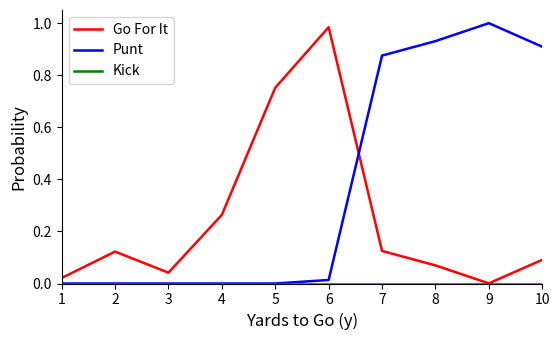

How many intersections are there between Punt and Go For It?

1